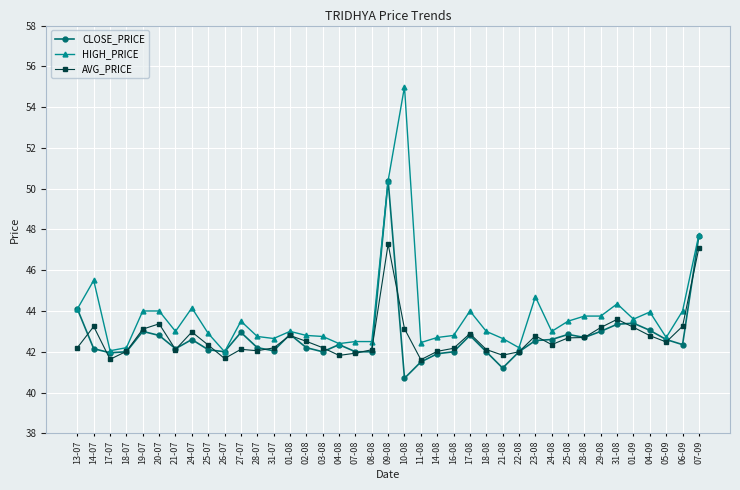

What is the total value across all series at 01-08?

128.7